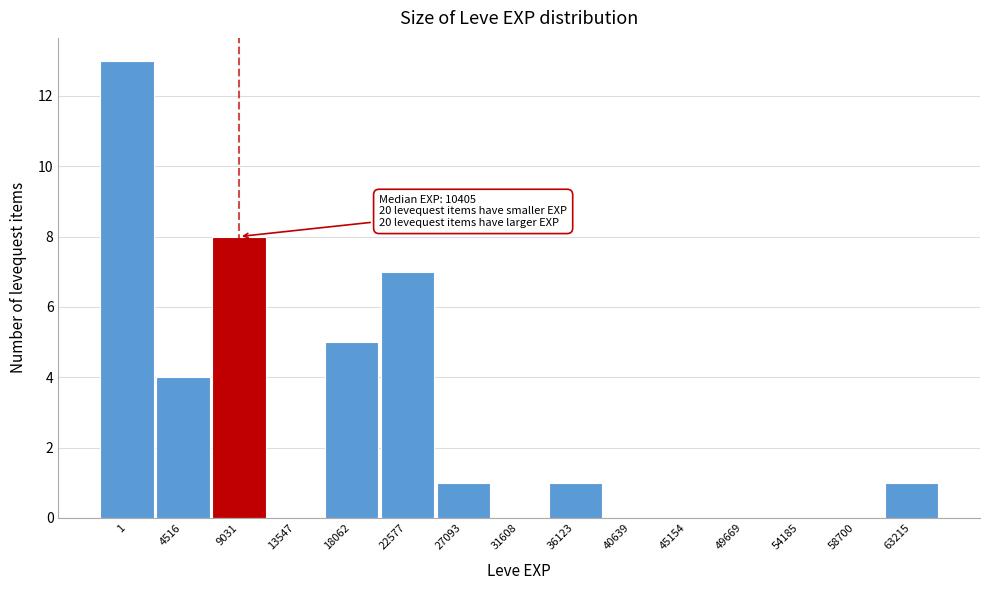

Reading left to right, list all the values displayed in this chart.

1=13	4516=4	9031=8	13547=0	18062=5	22577=7	27093=1	31608=0	36123=1	40639=0	45154=0	49669=0	54185=0	58700=0	63215=1